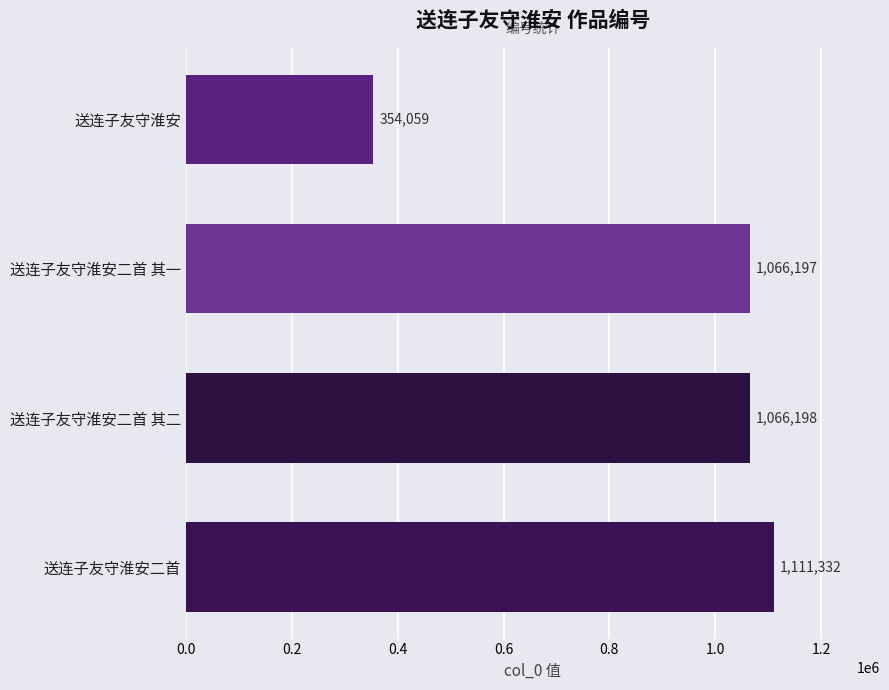

At which label is the value closest to 732695?

送连子友守淮安二首 其一